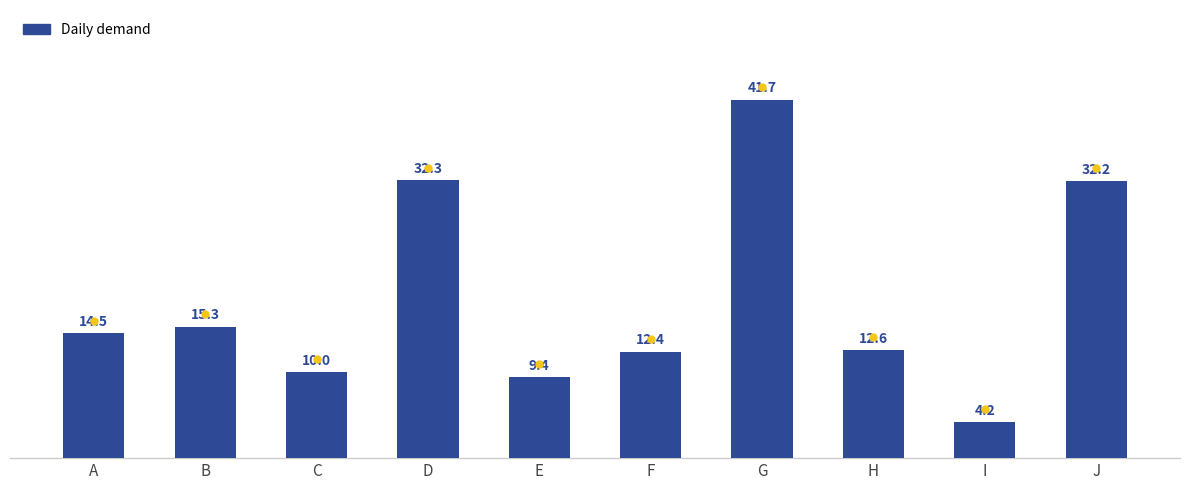

What is the smallest value displayed?

4.2